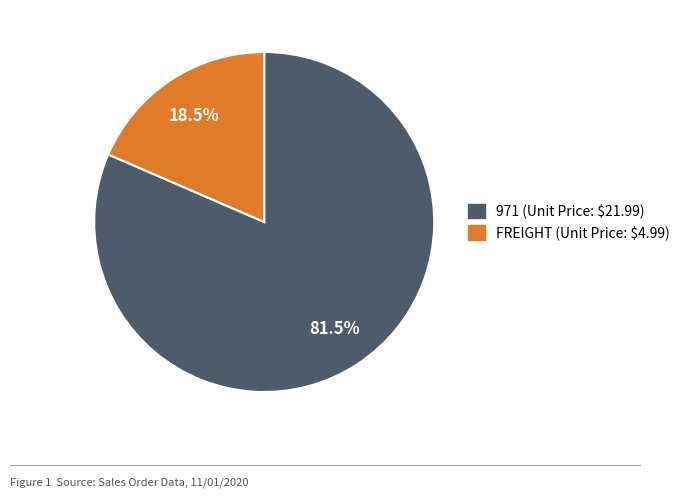

Which category has the biggest portion of the pie?

971